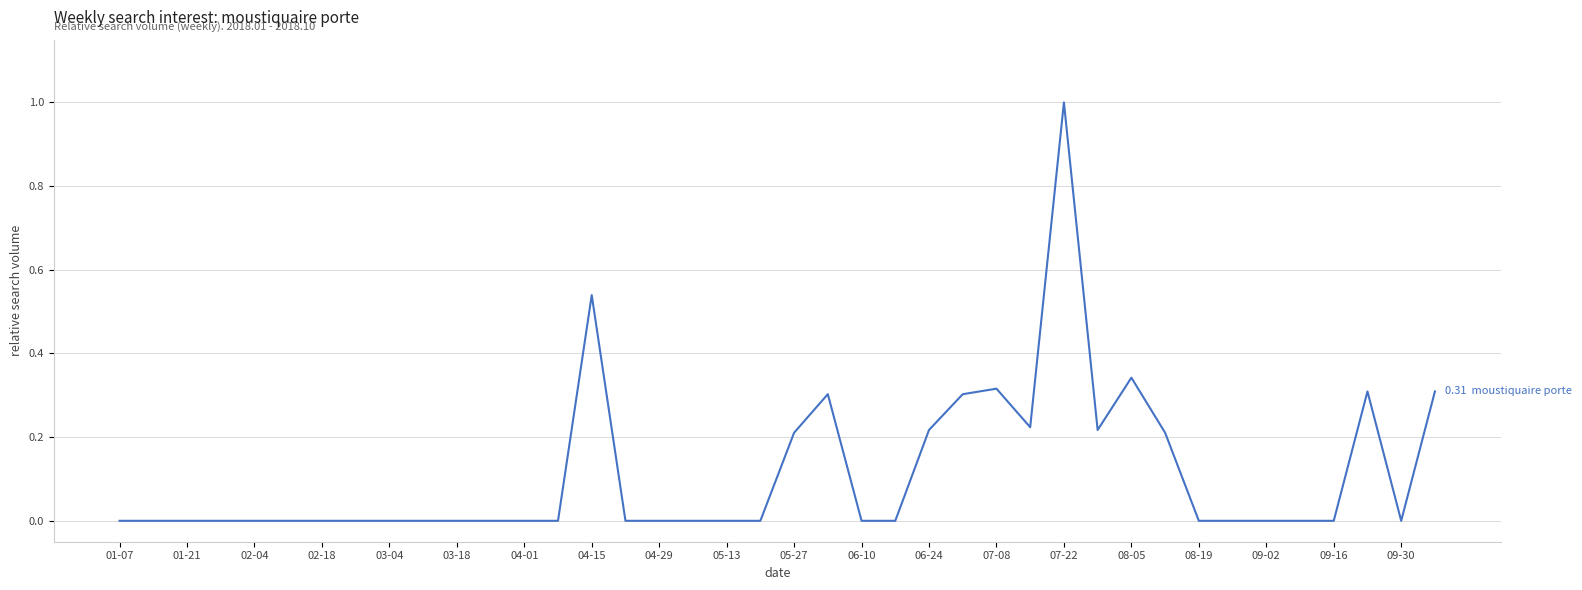

What is the maximum value shown in the chart?

1.0